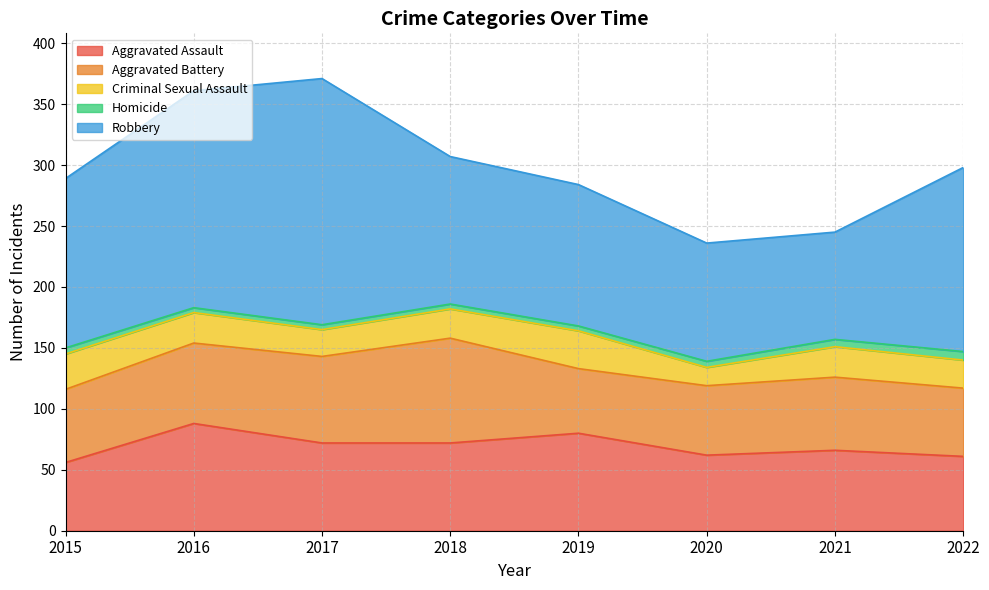

At which category does the chart reach its minimum across all series?

2016